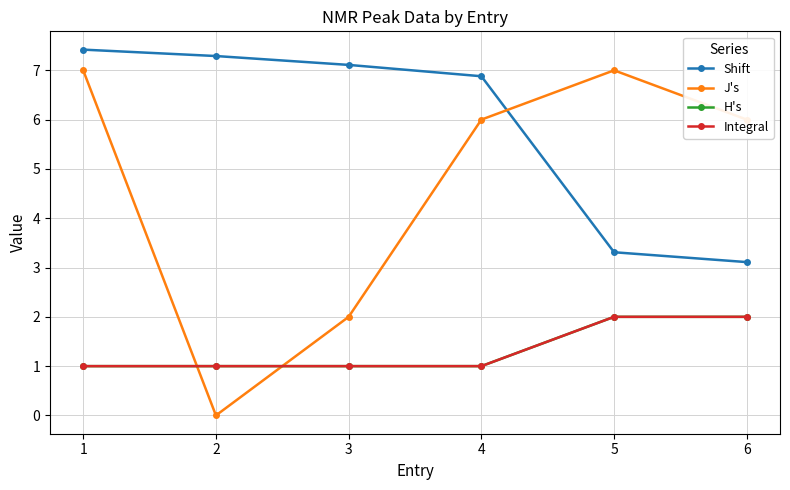

Rank the series at 1 from highest to lowest value.

Shift, J's, H's, Integral